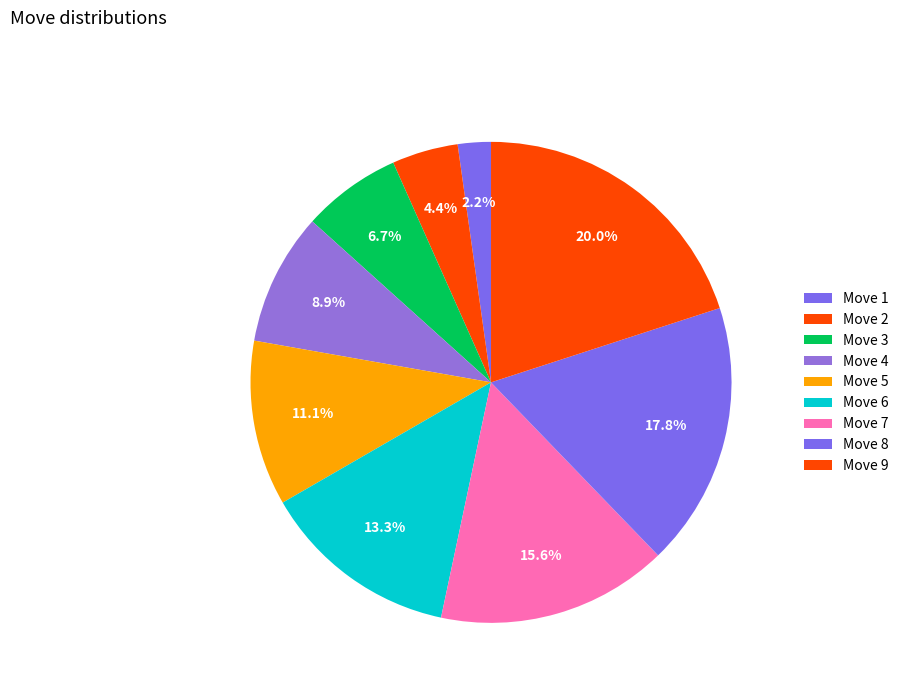

Combined, what portion of the pie is Move 9 and Move 3?

26.7%